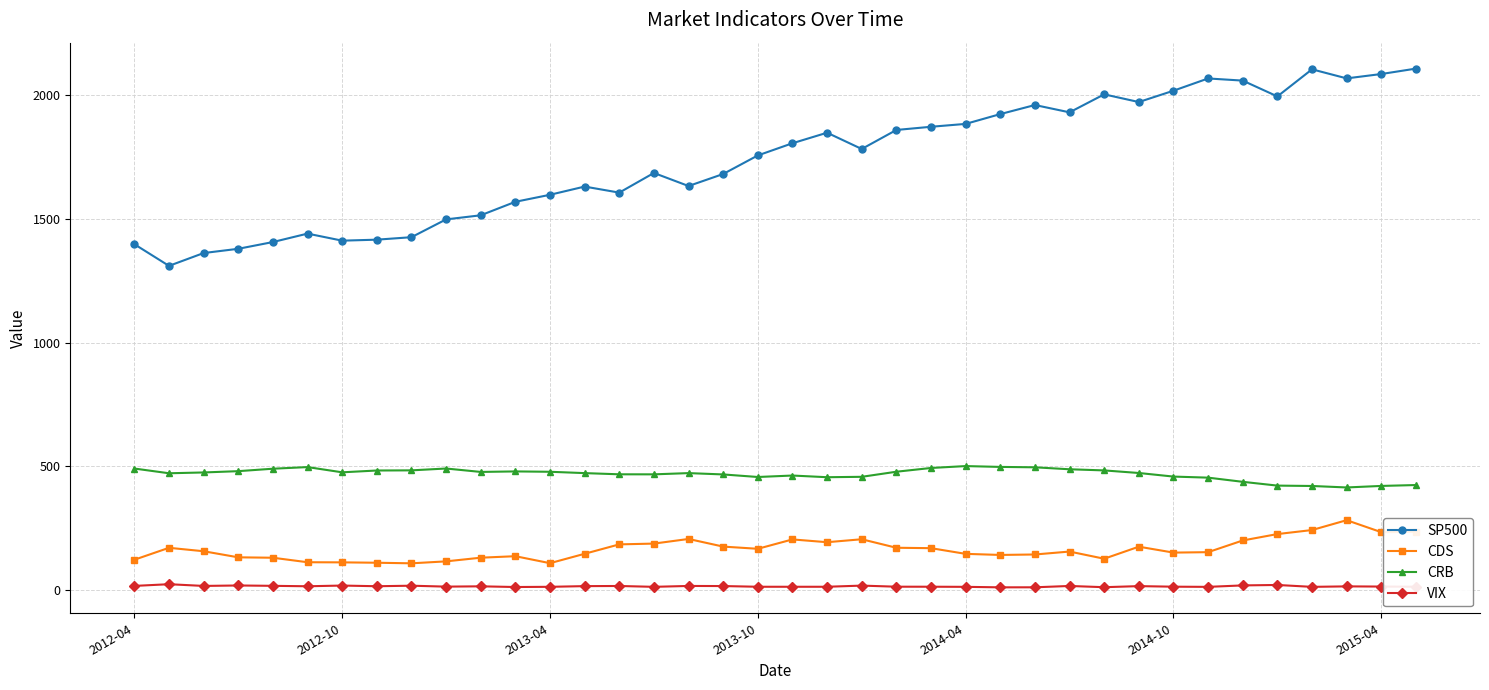

What are all the series names shown in the legend?

SP500, CDS, CRB, VIX